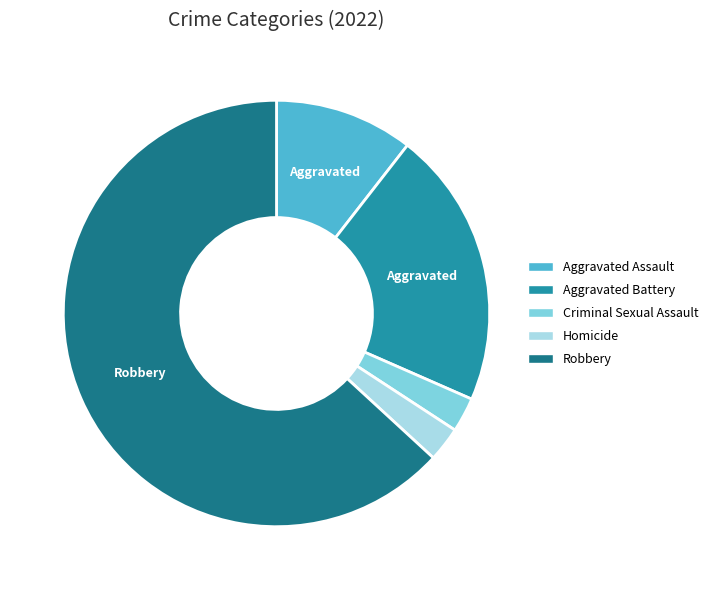

How many slices are in this pie chart?

5